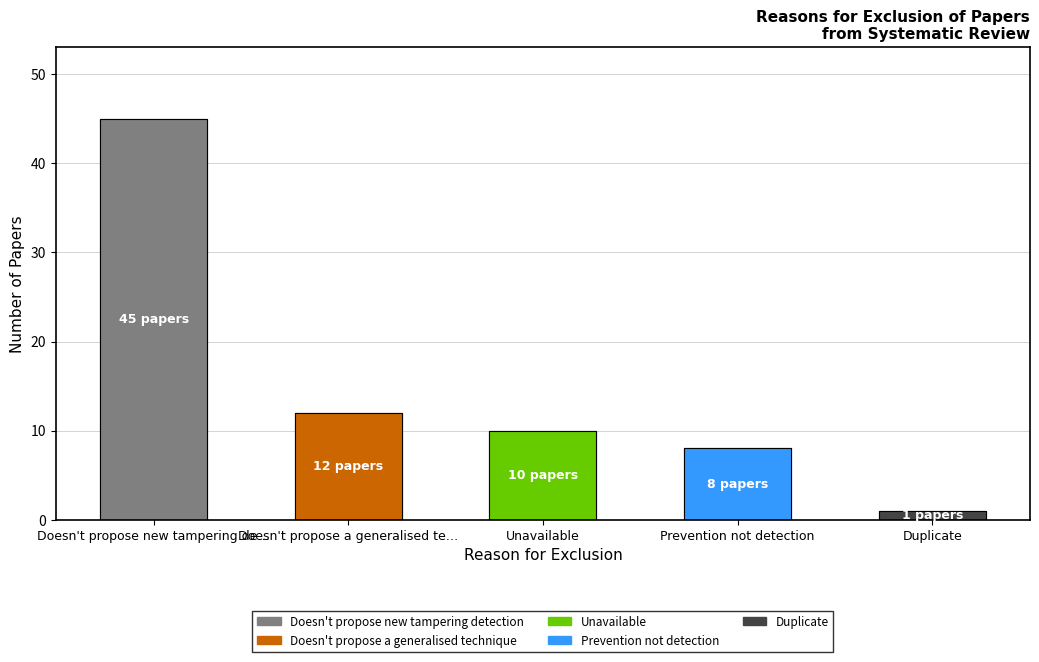

What is the smallest value displayed?

1